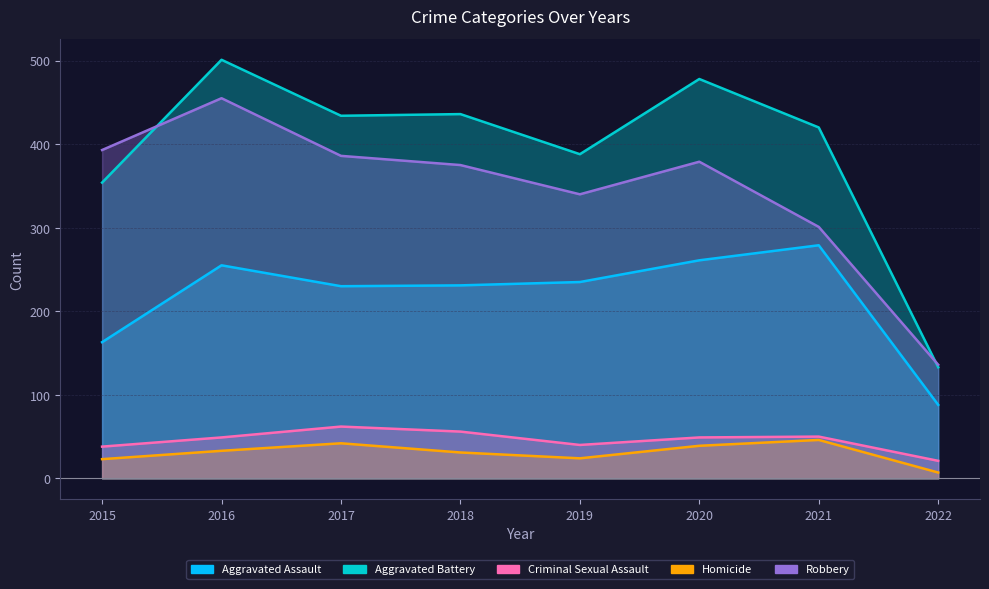

Rank the series at 2022 from highest to lowest value.

Robbery, Aggravated Battery, Aggravated Assault, Criminal Sexual Assault, Homicide